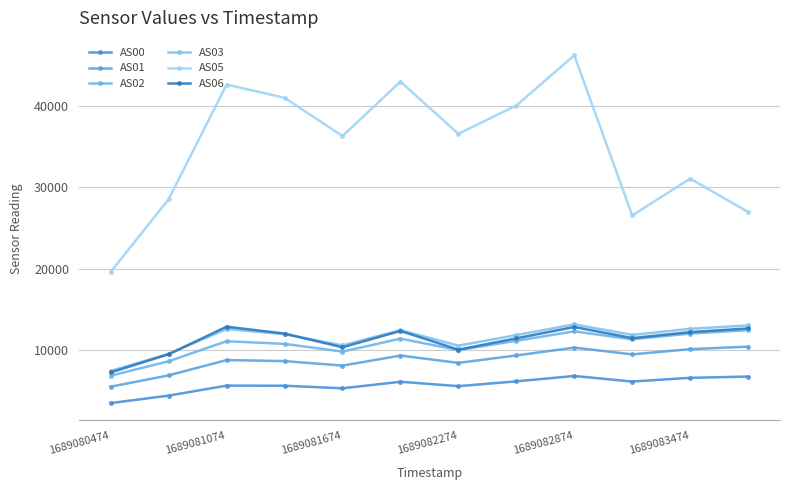

Reading left to right, what are all the values shown in this chart?

AS00: 3471	4392	5621	5606	5292	6091	5555	6145	6804	6122	6576	6734
AS01: 5488	6880	8758	8636	8079	9313	8411	9327	10290	9460	10101	10412
AS02: 6843	8613	11075	10751	9800	11394	9982	11134	12291	11310	12017	12437
AS03: 7426	9528	12572	11941	10563	12432	10529	11829	13148	11851	12602	13016
AS05: 19586	28540	42621	40995	36297	42980	36566	40042	46219	26534	31062	26955
AS06: 7243	9475	12859	12014	10332	12340	10042	11431	12824	11460	12195	12648